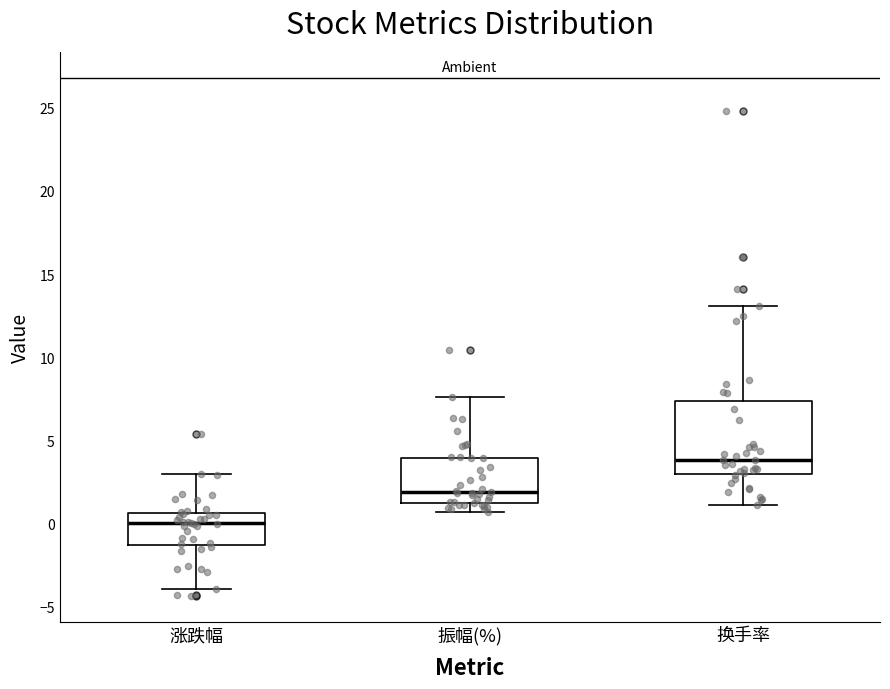

Which box is the tallest, from its lower edge to its upper edge?

换手率